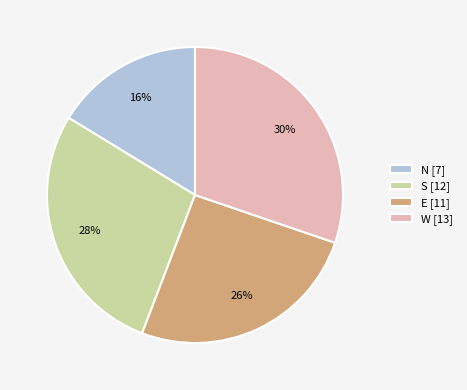

Which slice is the largest?

W [13]